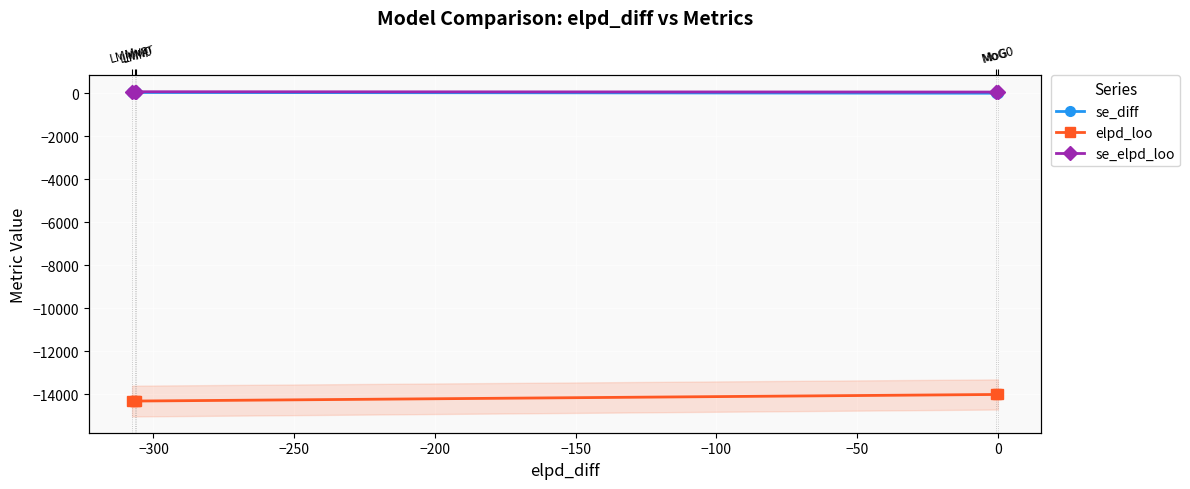

What is the highest value of the elpd_loo series?

-14011.8